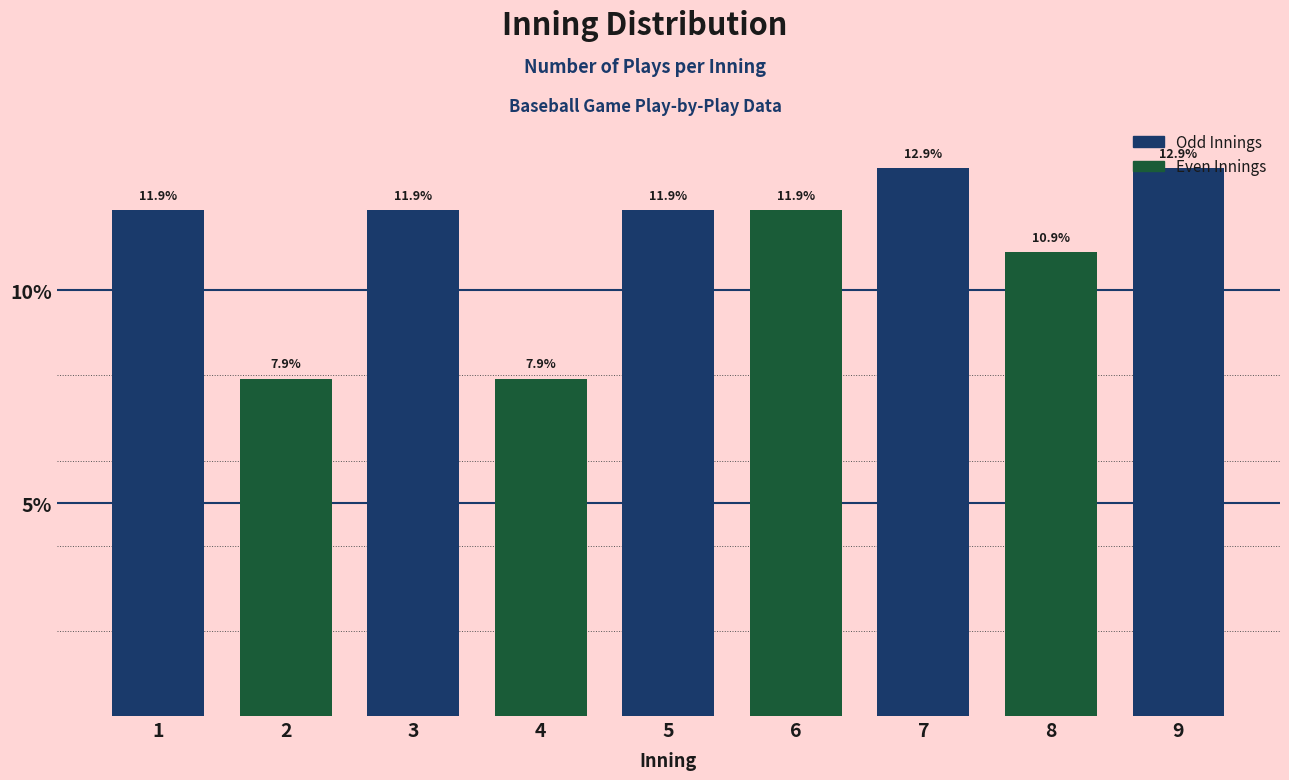

What is the approximate value at 8?

10.9